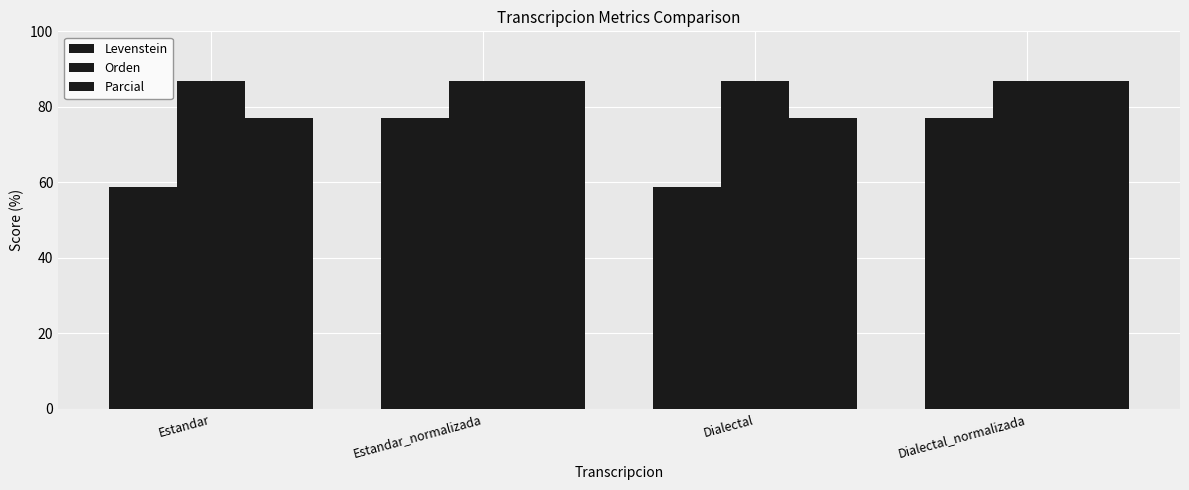

True or false: Parcial has a value of 49.2 at Estandar.

False